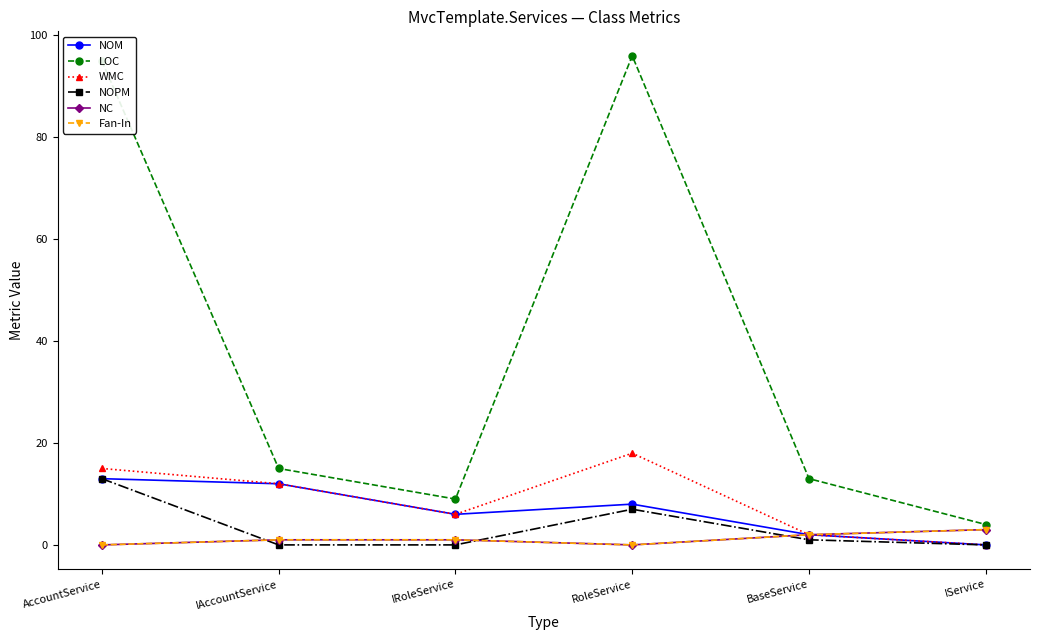

Which series has the largest range (max minus min)?

LOC